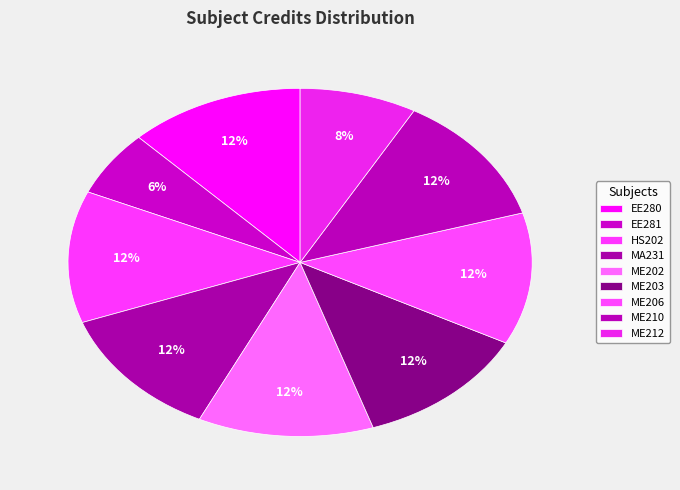

Count the number of slices in the pie.

9